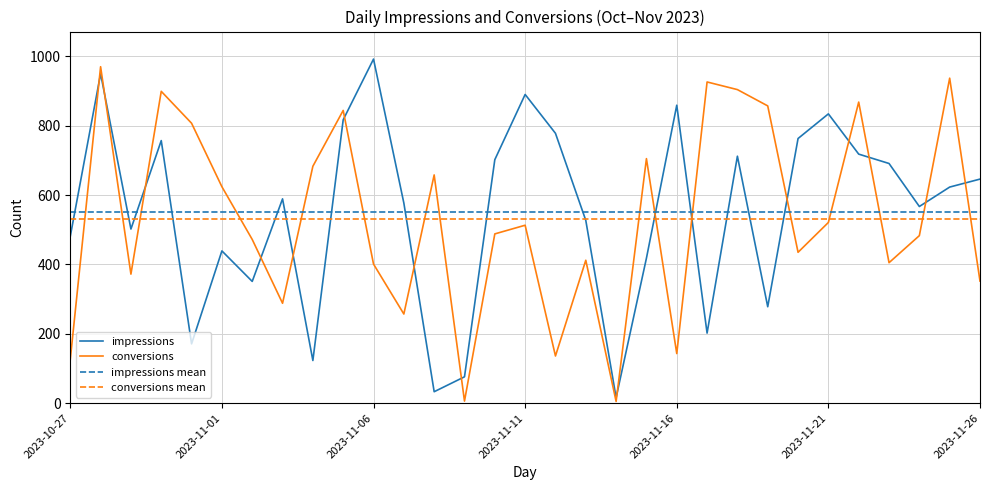

How many lines are shown in the chart?

2